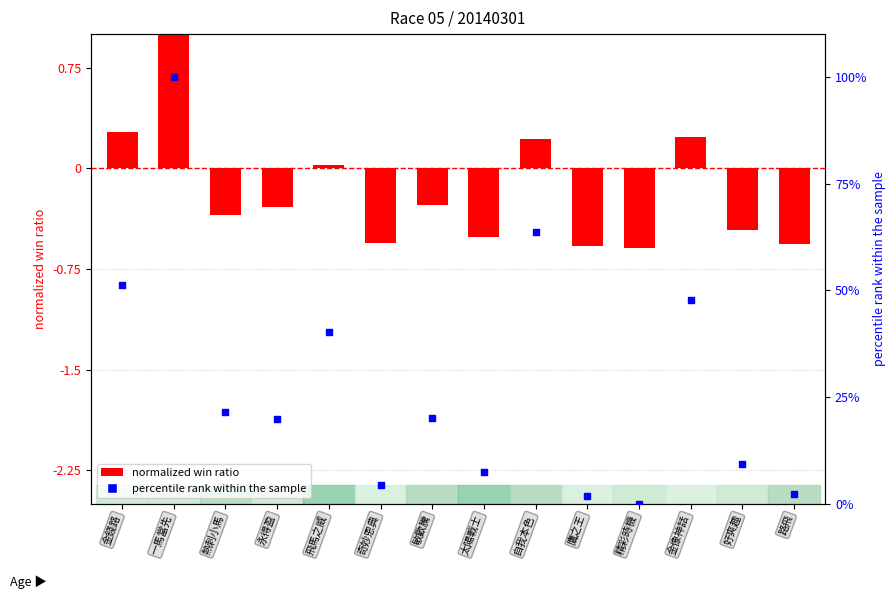

Which series contains the highest Y value?

percentile rank within the sample